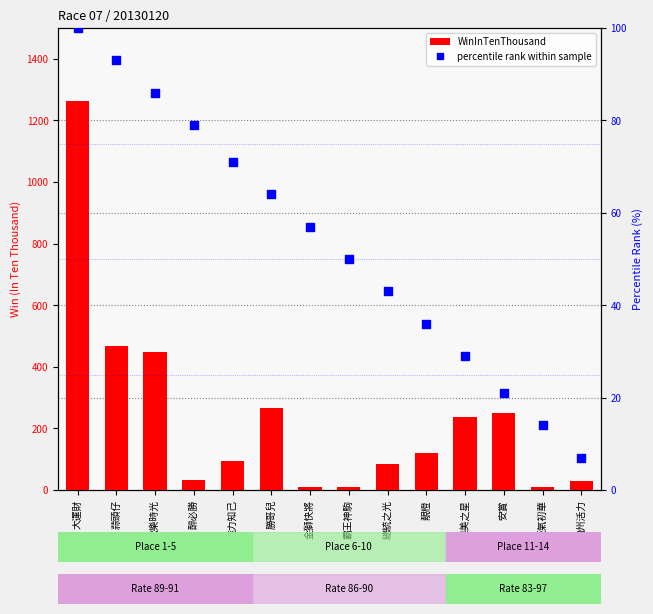

Which series contains the highest Y value?

WinInTenThousand